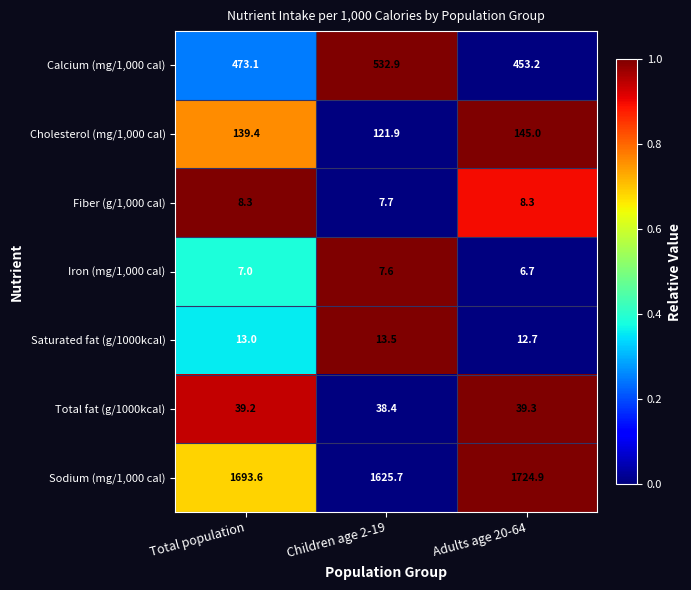

Read the Fiber (g/1,000 cal) value at Children age 2-19.

7.7